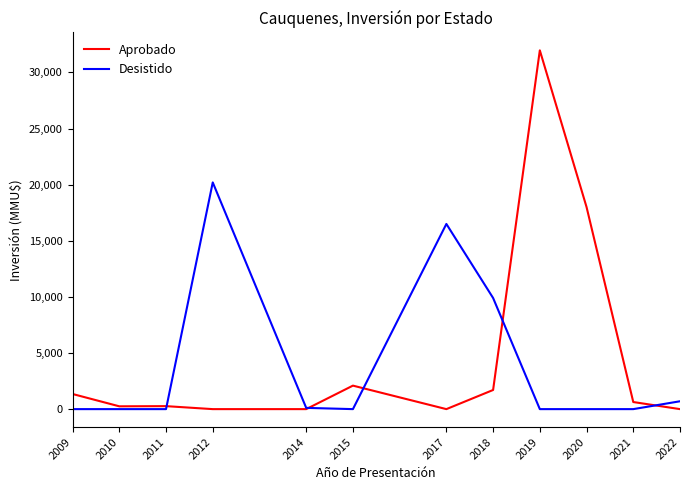

True or false: Aprobado has more than 0 points higher than both neighbors.

True